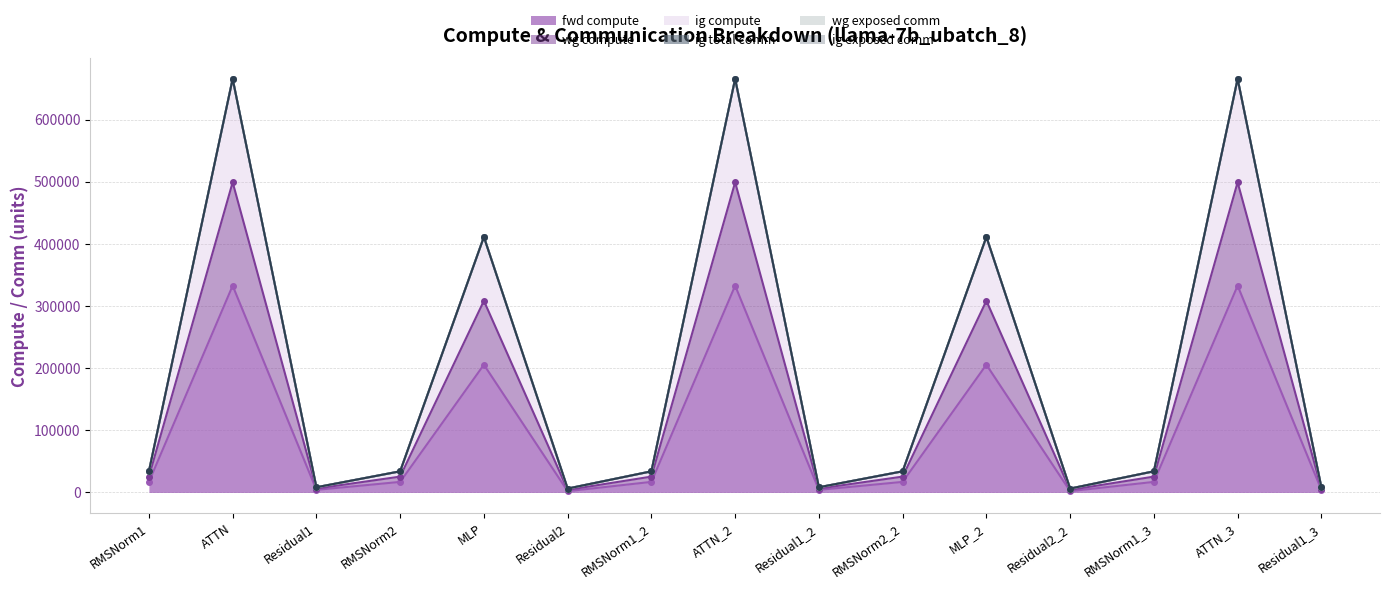

The wg compute series shows 34070.1 at RMSNorm2. True or false?

True